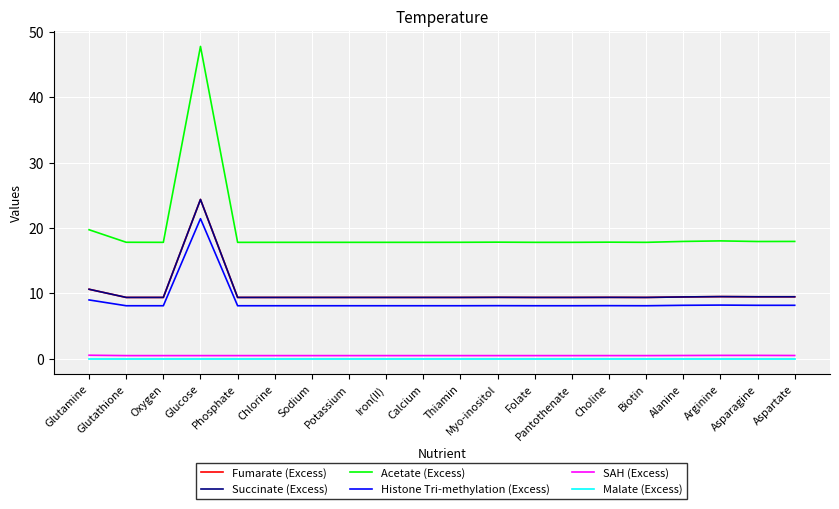

Rank the categories by Fumarate (Excess) value from highest to lowest.

Glucose, Glutamine, Arginine, Asparagine, Aspartate, Alanine, Myo-inositol, Choline, Potassium, Glutathione, Calcium, Phosphate, Oxygen, Sodium, Iron(II), Thiamin, Folate, Biotin, Pantothenate, Chlorine